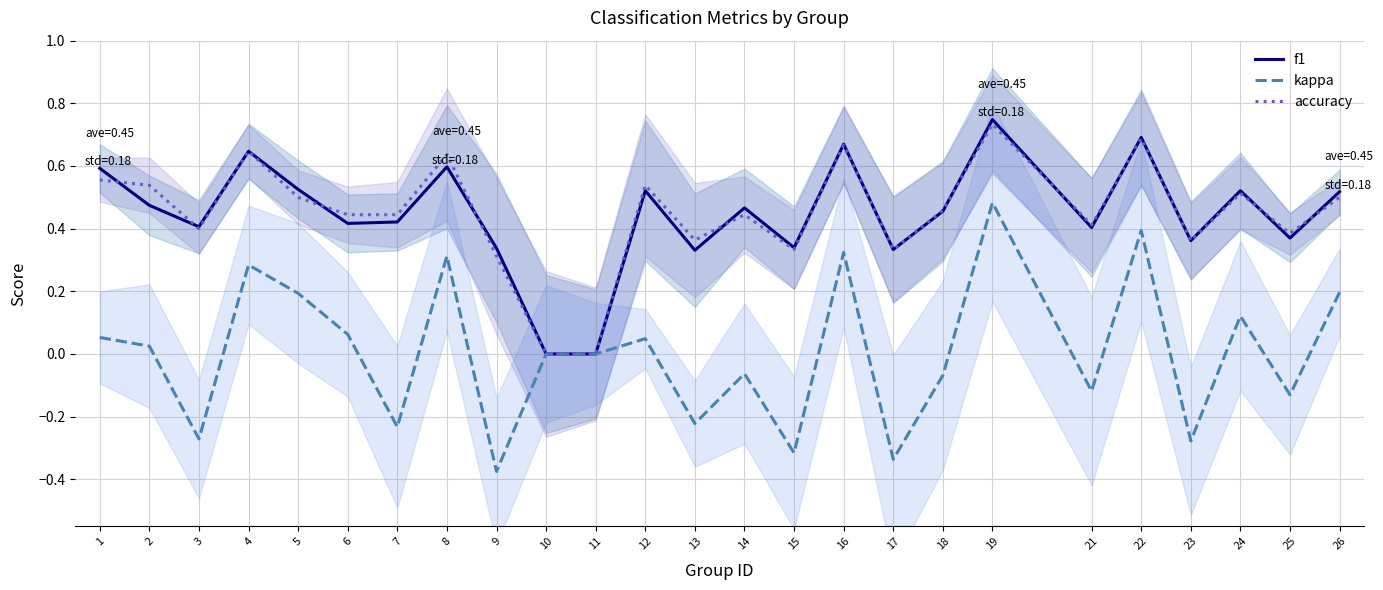

Between which two adjacent categories do f1 and accuracy first intersect?

1 and 2